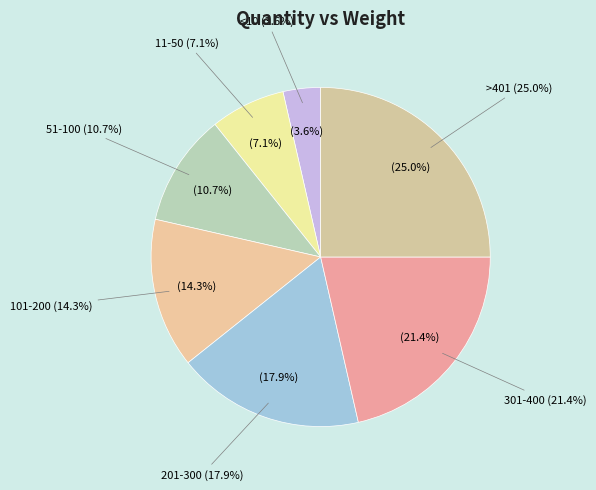

Count the number of slices in the pie.

7